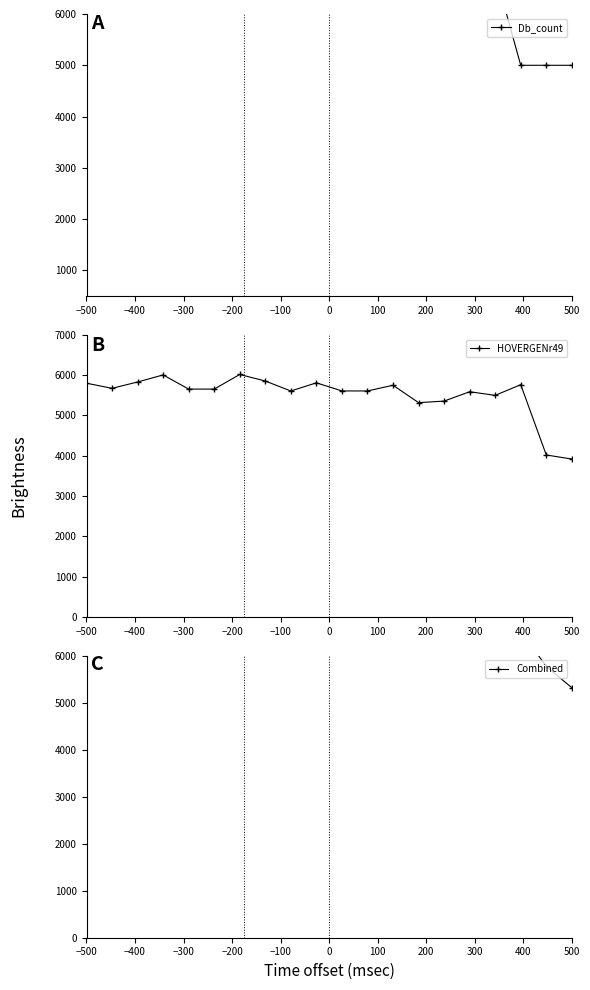

Count the number of categories in the chart.

20